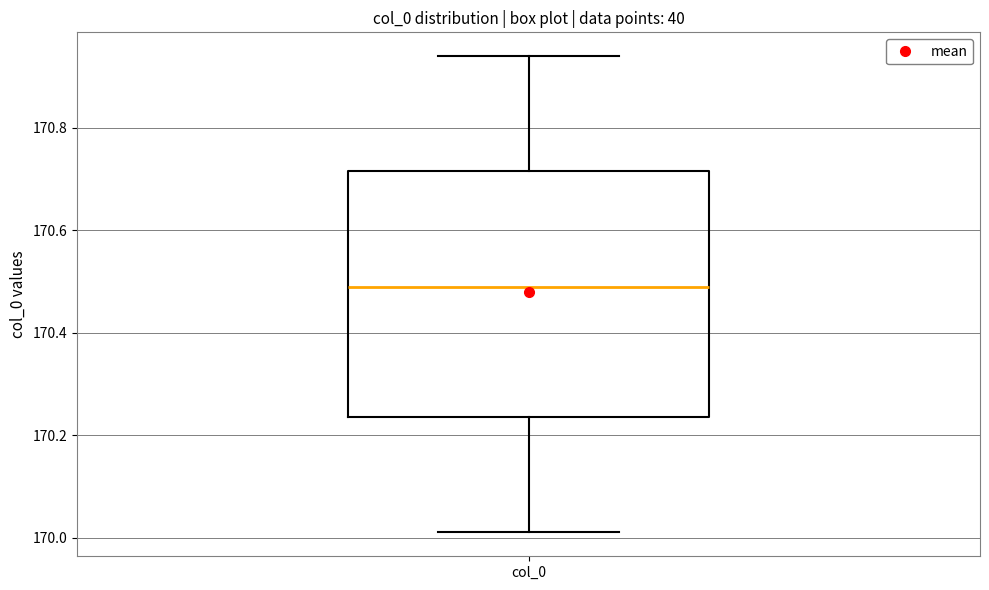

Transcribe this box plot: give where the median line is, the range the box spans, and where the two whiskers end, as read against the y-axis. The values are not printed on the chart, so give them approximately, as read against the axis.

median 170.50, box 170.24 to 170.72, whiskers 170.02 to 170.94